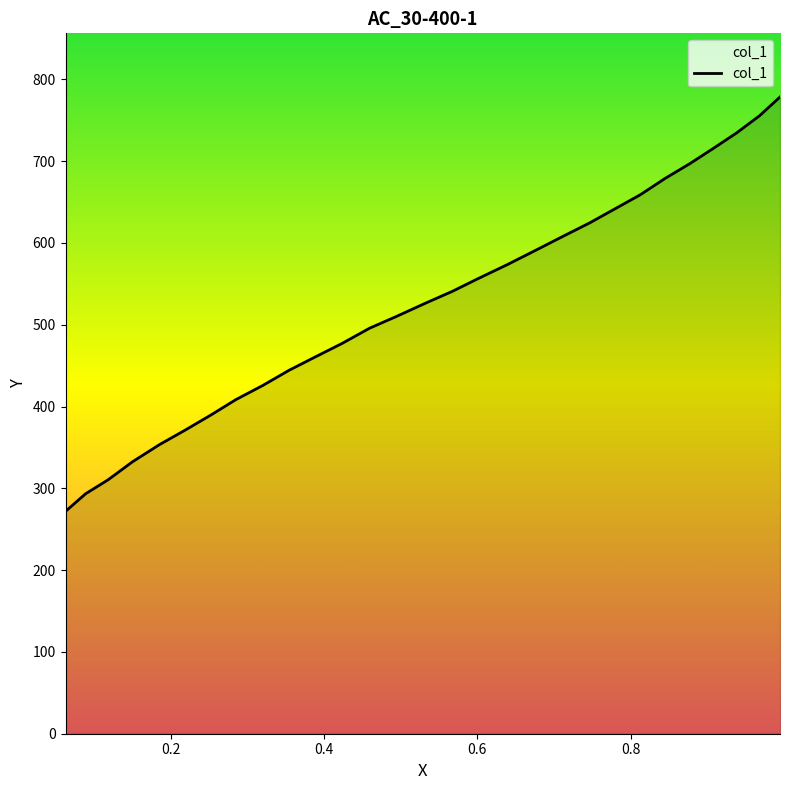

Between 0.354 and 0.7468, which is larger?

0.7468